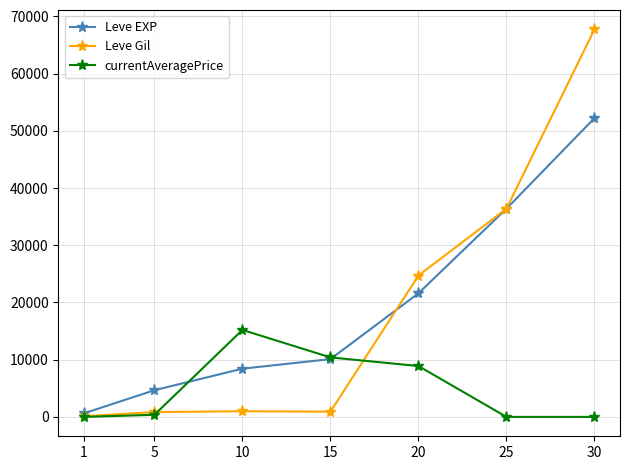

What is the greatest value displayed?

67730.0